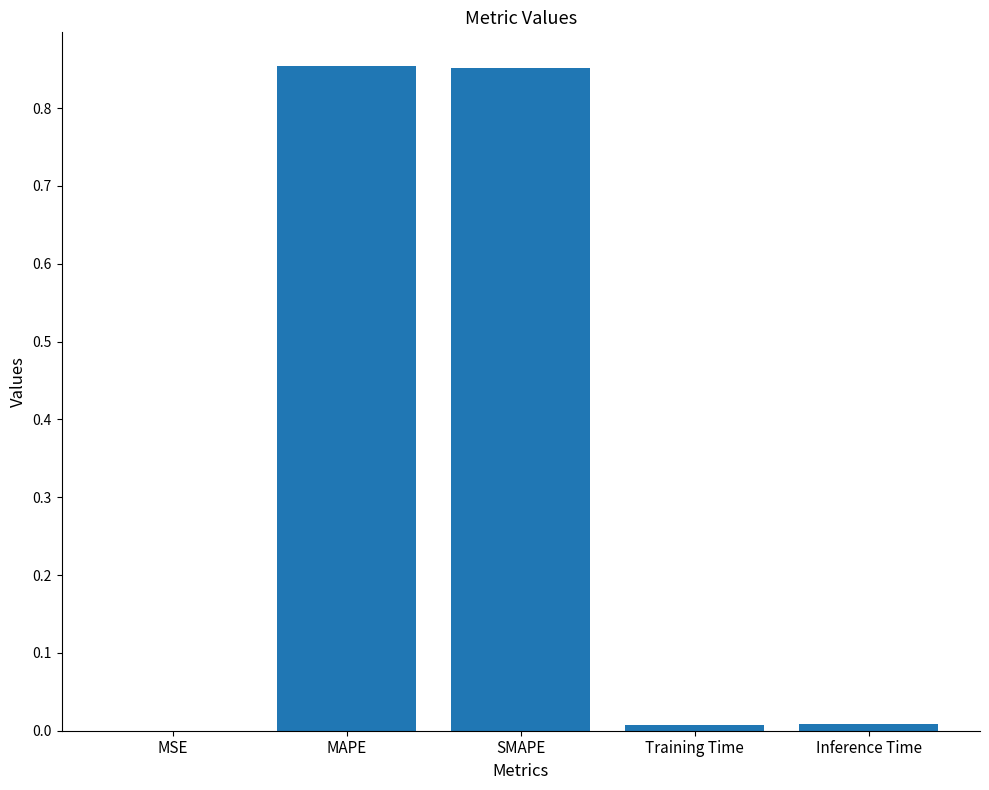

Which has a higher value, MAPE or MSE?

MAPE